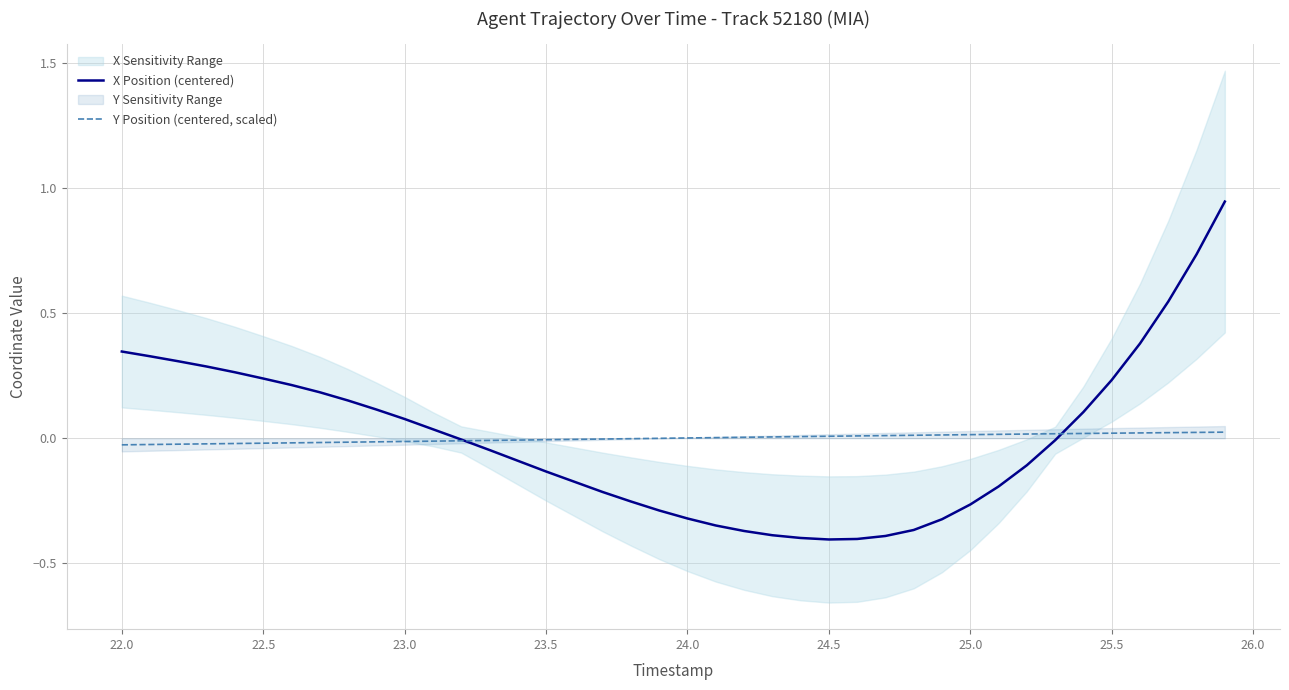

Reading left to right, list all the values displayed in this chart.

X Position (centered): 0.3	0.3	0.3	0.3	0.3	0.2	0.2	0.2	0.2	0.1	0.1	0.0	-0.0	-0.0	-0.1	-0.1	-0.2	-0.2	-0.3	-0.3	-0.3	-0.3	-0.4	-0.4	-0.4	-0.4	-0.4	-0.4	-0.4	-0.3	-0.3	-0.2	-0.1	-0.0	0.1	0.2	0.4	0.5	0.7	0.9
Y Position (centered, scaled): -0.0	-0.0	-0.0	-0.0	-0.0	-0.0	-0.0	-0.0	-0.0	-0.0	-0.0	-0.0	-0.0	-0.0	-0.0	-0.0	-0.0	-0.0	-0.0	-0.0	0.0	0.0	0.0	0.0	0.0	0.0	0.0	0.0	0.0	0.0	0.0	0.0	0.0	0.0	0.0	0.0	0.0	0.0	0.0	0.0